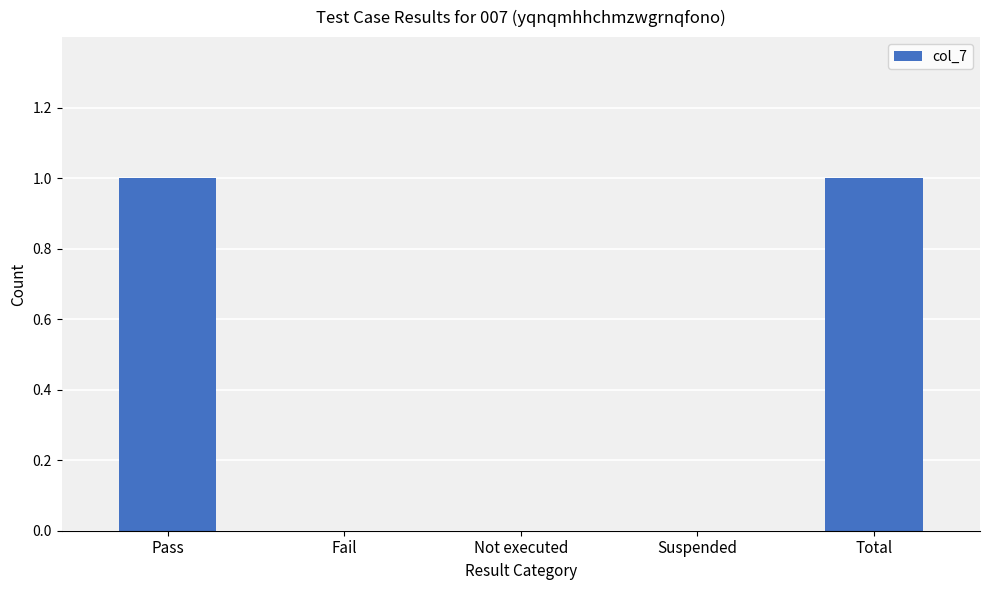

How many data points does each series have?

5